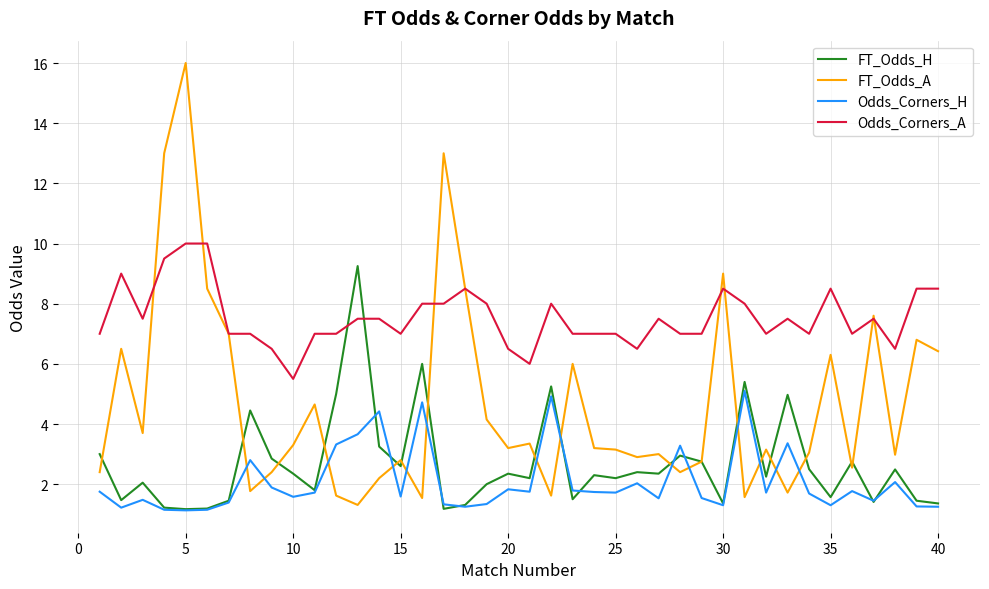

List the series in order of their peak value, lowest first.

Odds_Corners_H, FT_Odds_H, Odds_Corners_A, FT_Odds_A